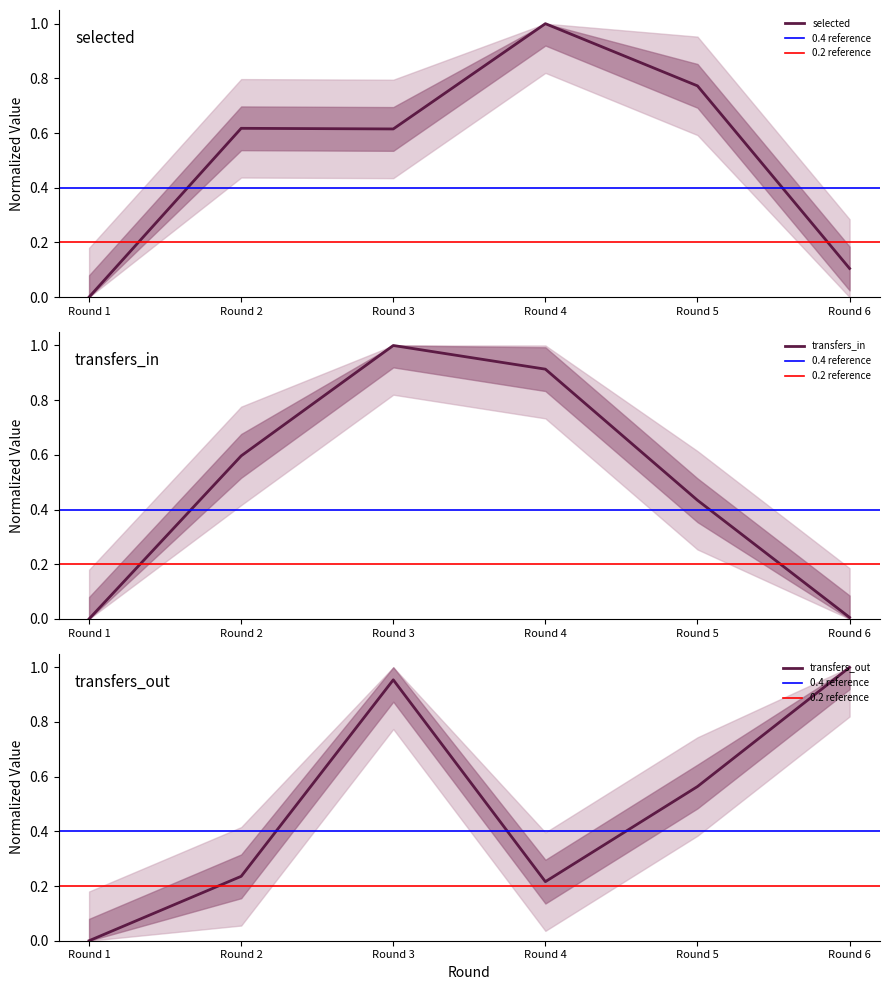

What is the sum of the transfers_in values at Round 2 and Round 6?

0.6